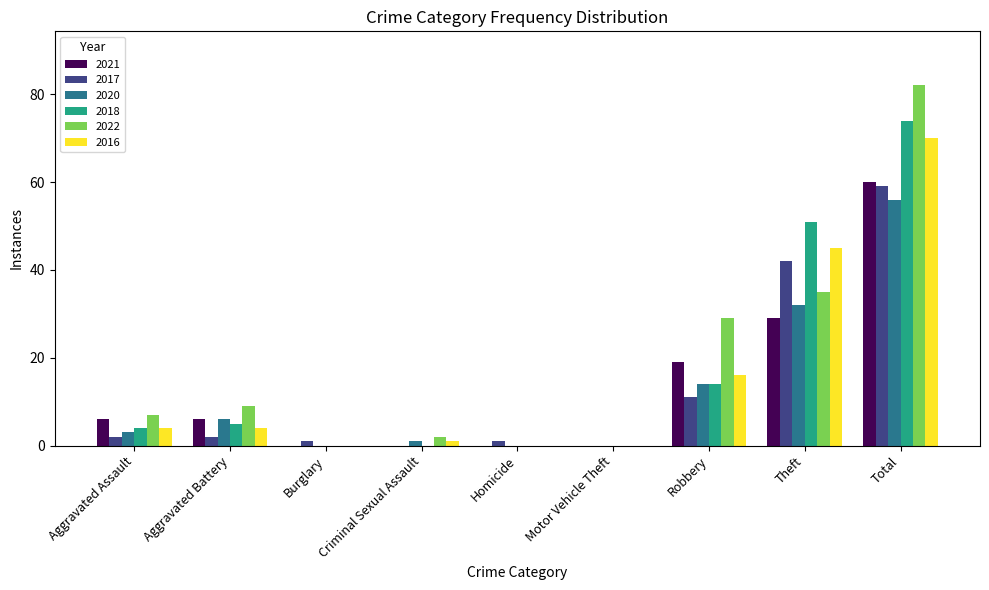

How many data points does each series have?

9